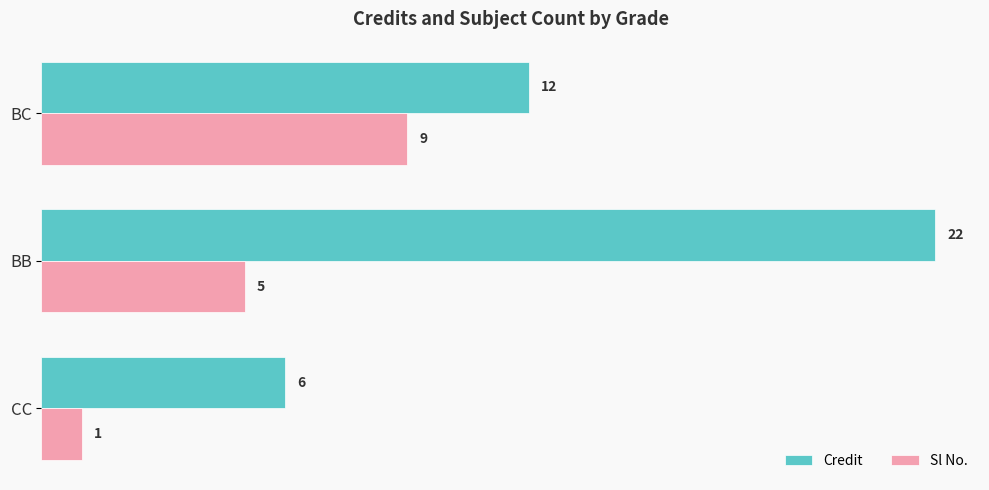

How many series are shown in this chart?

2